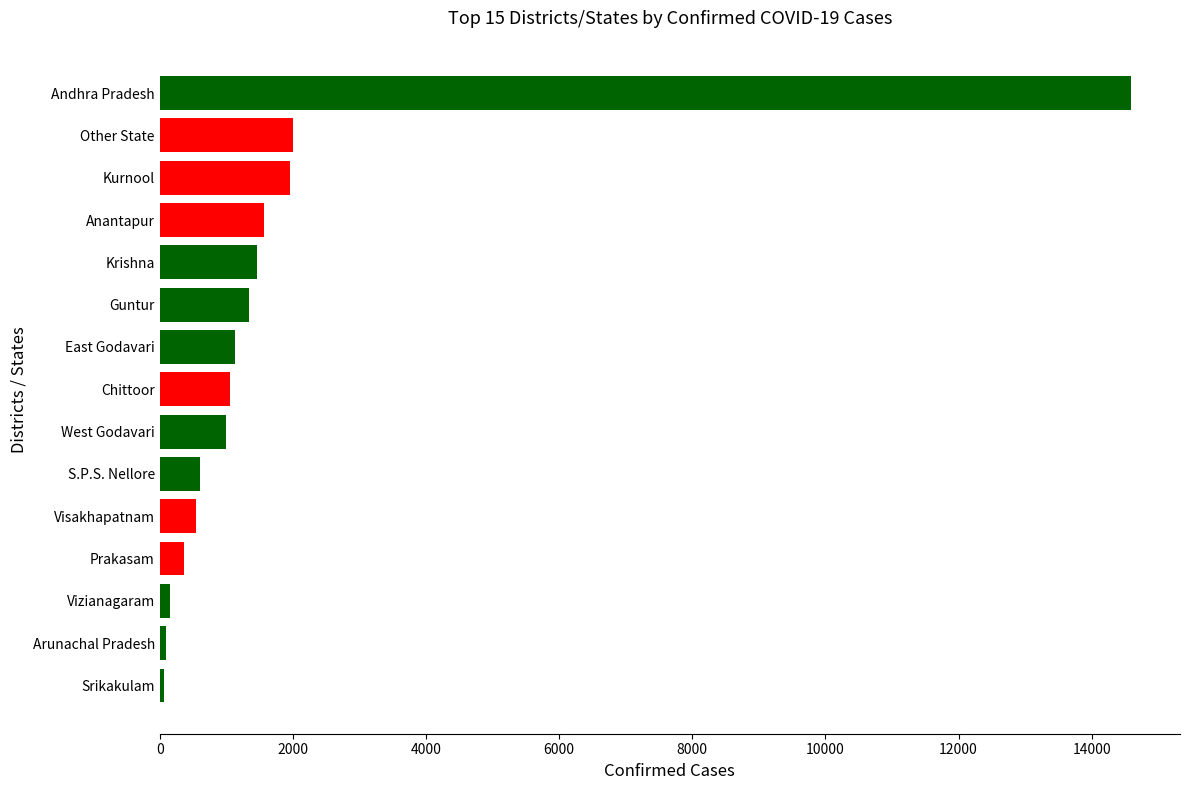

True or false: the data shows 784 at Guntur.

False